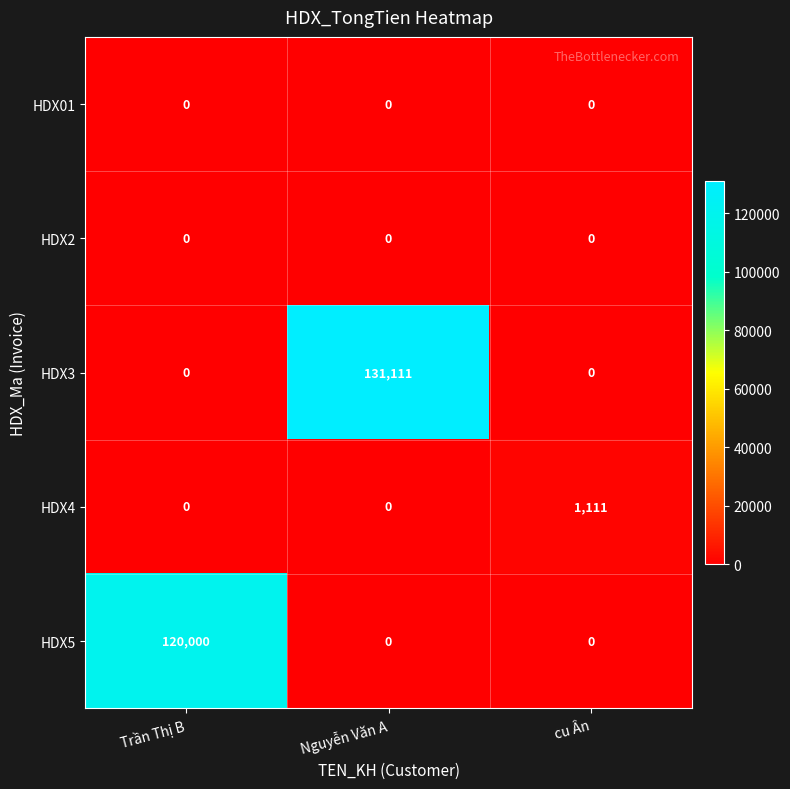

Reading left to right, list all the values displayed in this chart.

HDX01: Trần Thị B=0	Nguyễn Văn A=0	cu Ân=0
HDX2: Trần Thị B=0	Nguyễn Văn A=0	cu Ân=0
HDX3: Trần Thị B=0	Nguyễn Văn A=131111	cu Ân=0
HDX4: Trần Thị B=0	Nguyễn Văn A=0	cu Ân=1111
HDX5: Trần Thị B=120000	Nguyễn Văn A=0	cu Ân=0